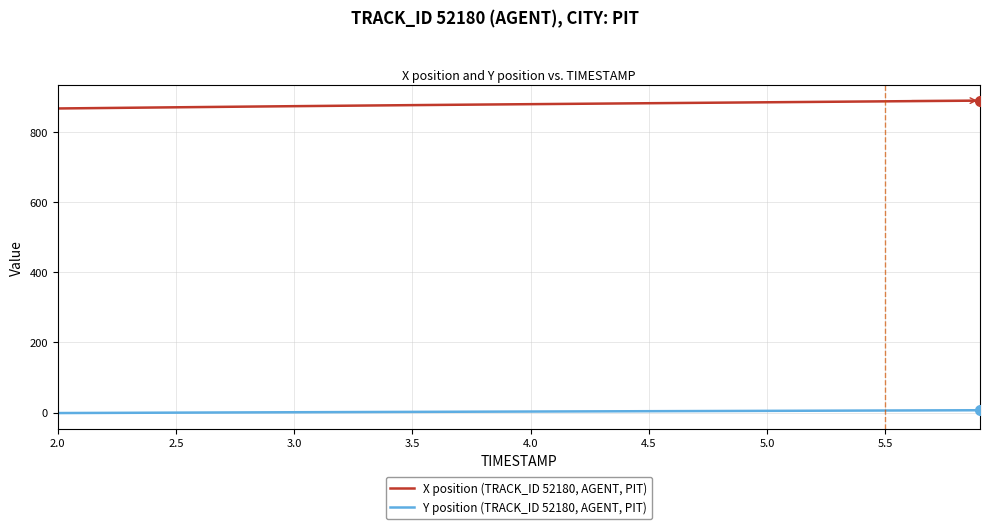

Which series has the largest total across all categories?

X position (TRACK_ID 52180, AGENT, PIT)